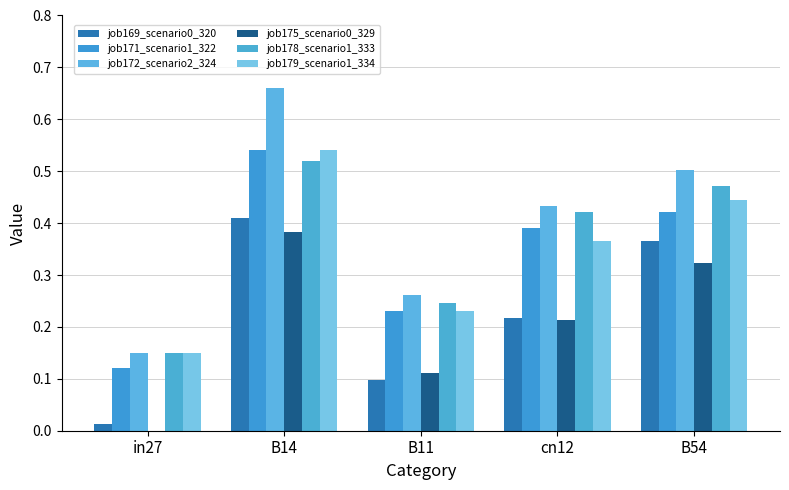

How many groups of bars are there?

5